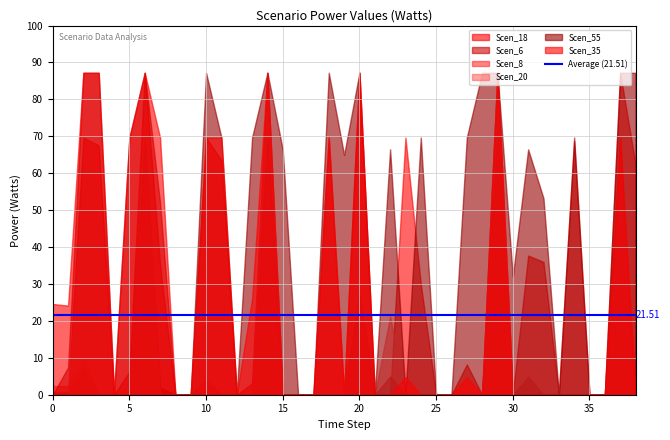

Count the number of data series in this chart.

6